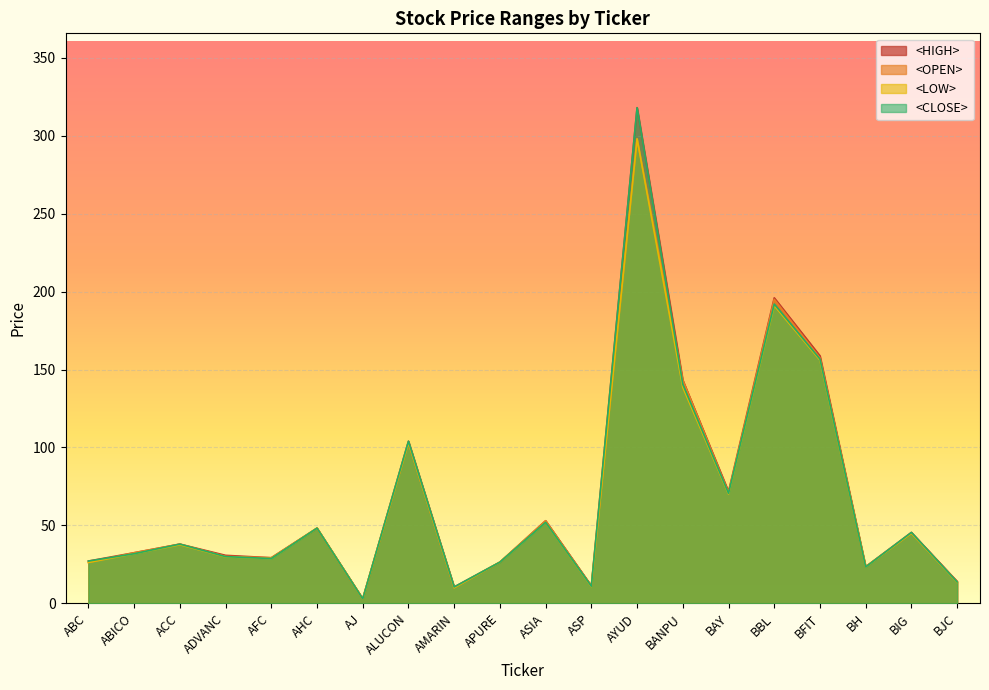

List the series in order of their overall mean, highest first.

<HIGH>, <CLOSE>, <OPEN>, <LOW>